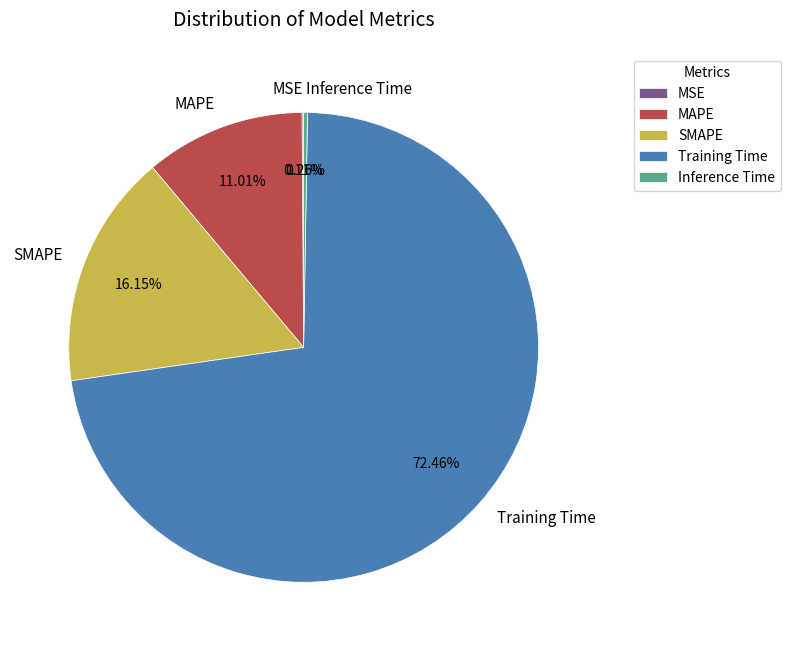

Combined, what portion of the pie is SMAPE and Training Time?

88.6%